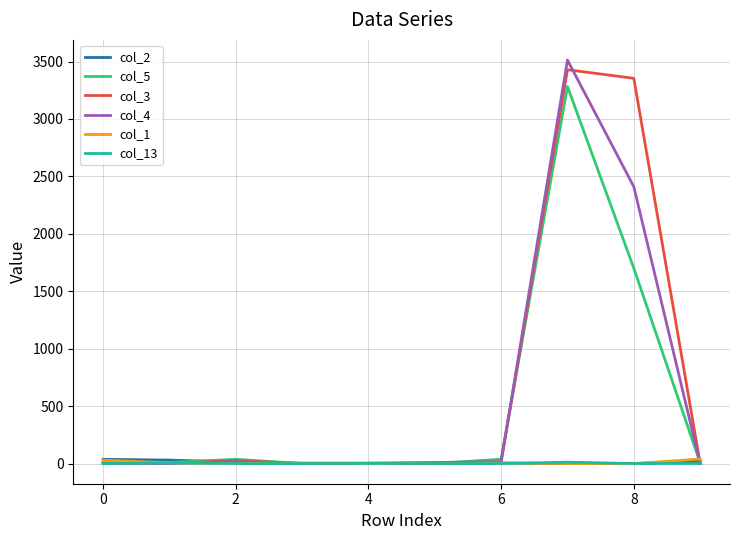

Which series has the largest range (max minus min)?

col_4